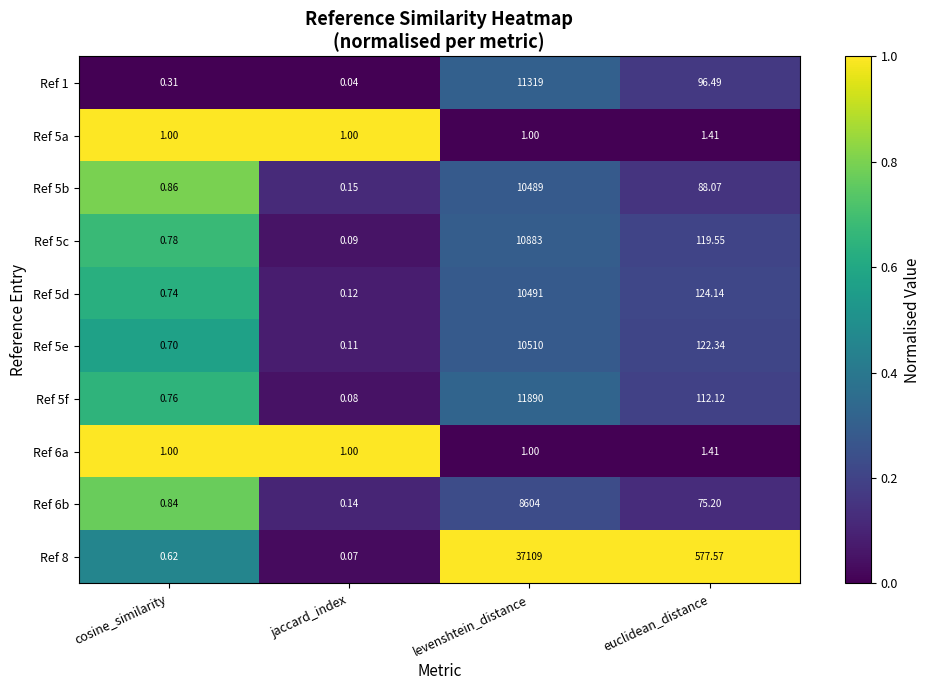

Count the number of categories in the chart.

4